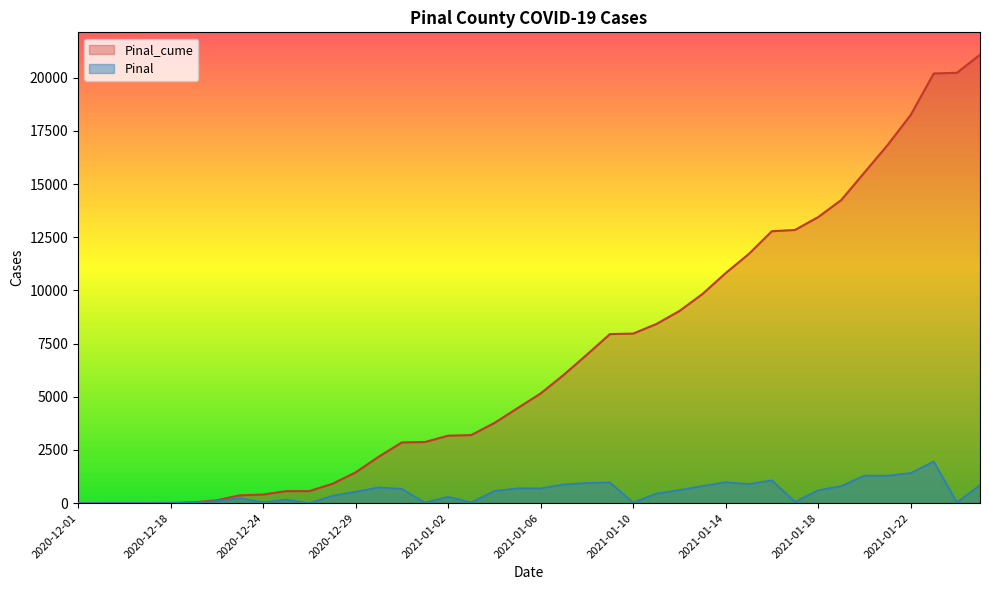

What are all the series names shown in the legend?

Pinal_cume, Pinal